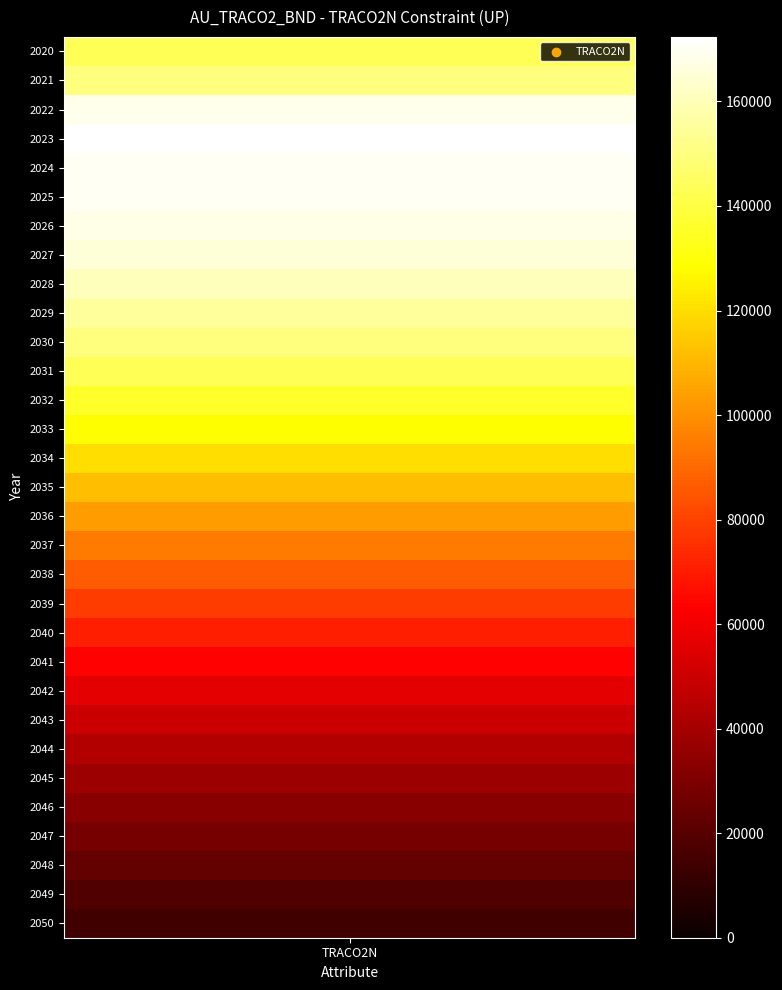

How many values exceed 111854?

16